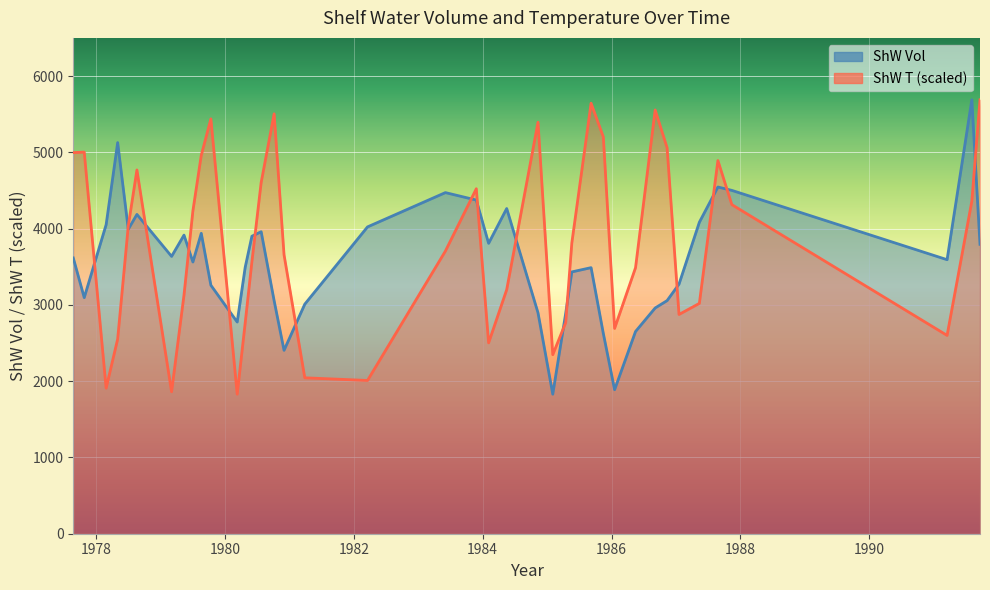

What is the maximum value for ShW Vol?

5687.9